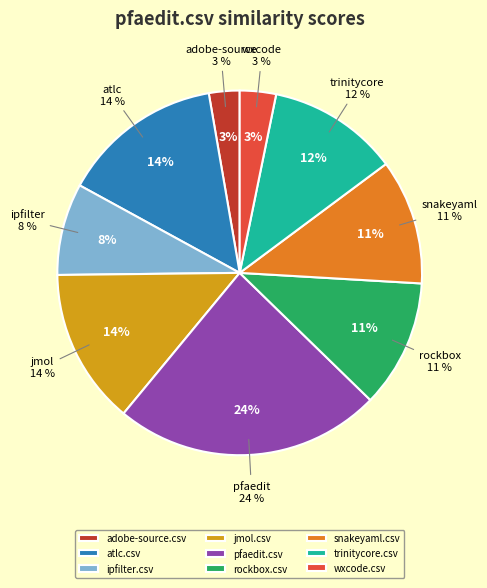

To the nearest percent, what portion does jmol.csv represent?

14%